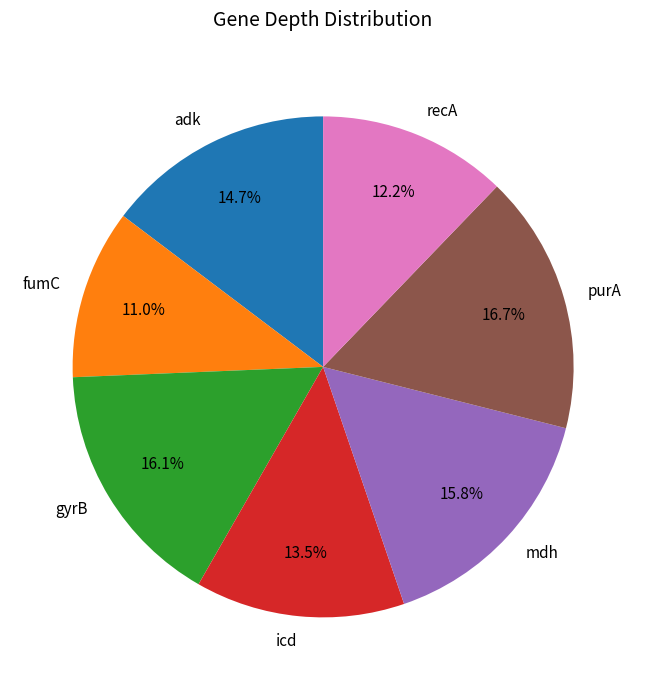

What portion of the pie excludes gyrB?

83.9%